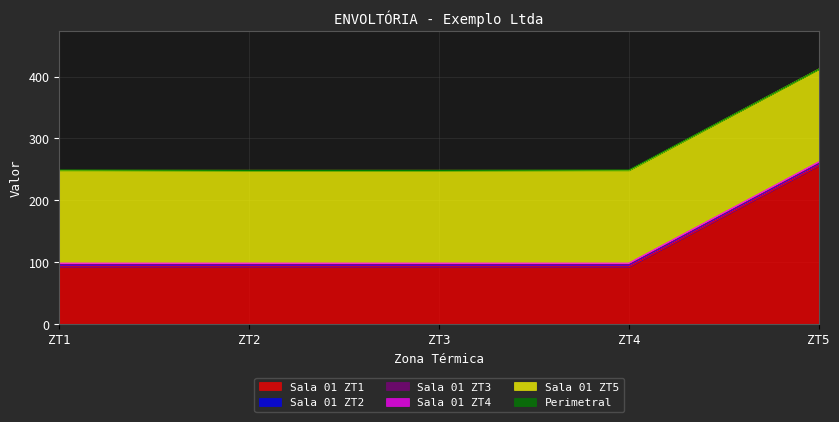

List the labels in order of Sala 01 ZT5 value, smallest first.

ZT1, ZT2, ZT3, ZT4, ZT5